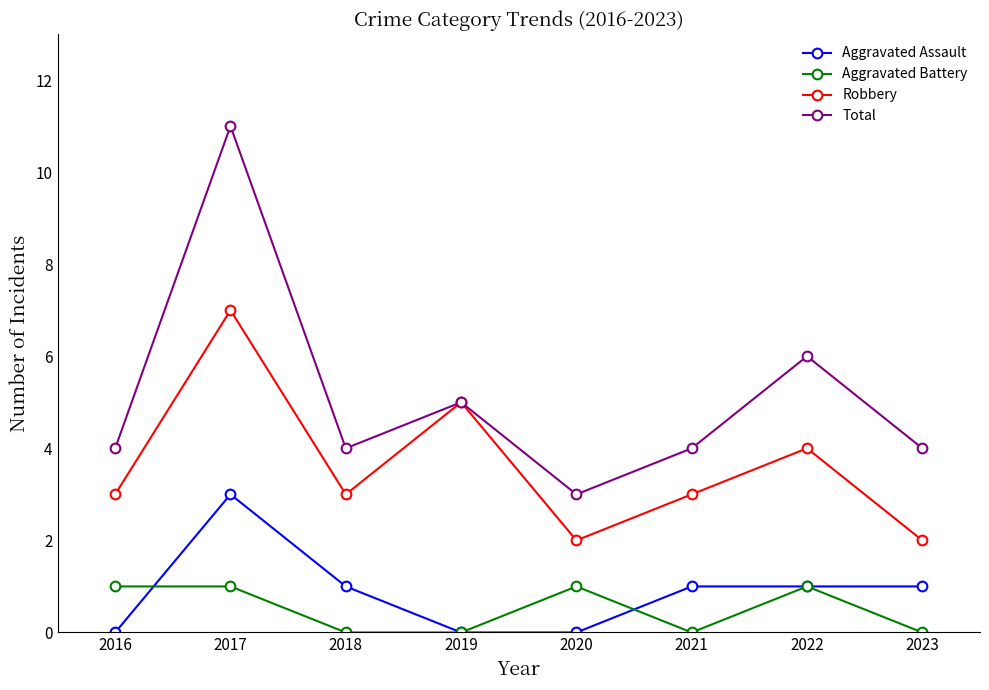

What is the total value across all series at 2017?

22